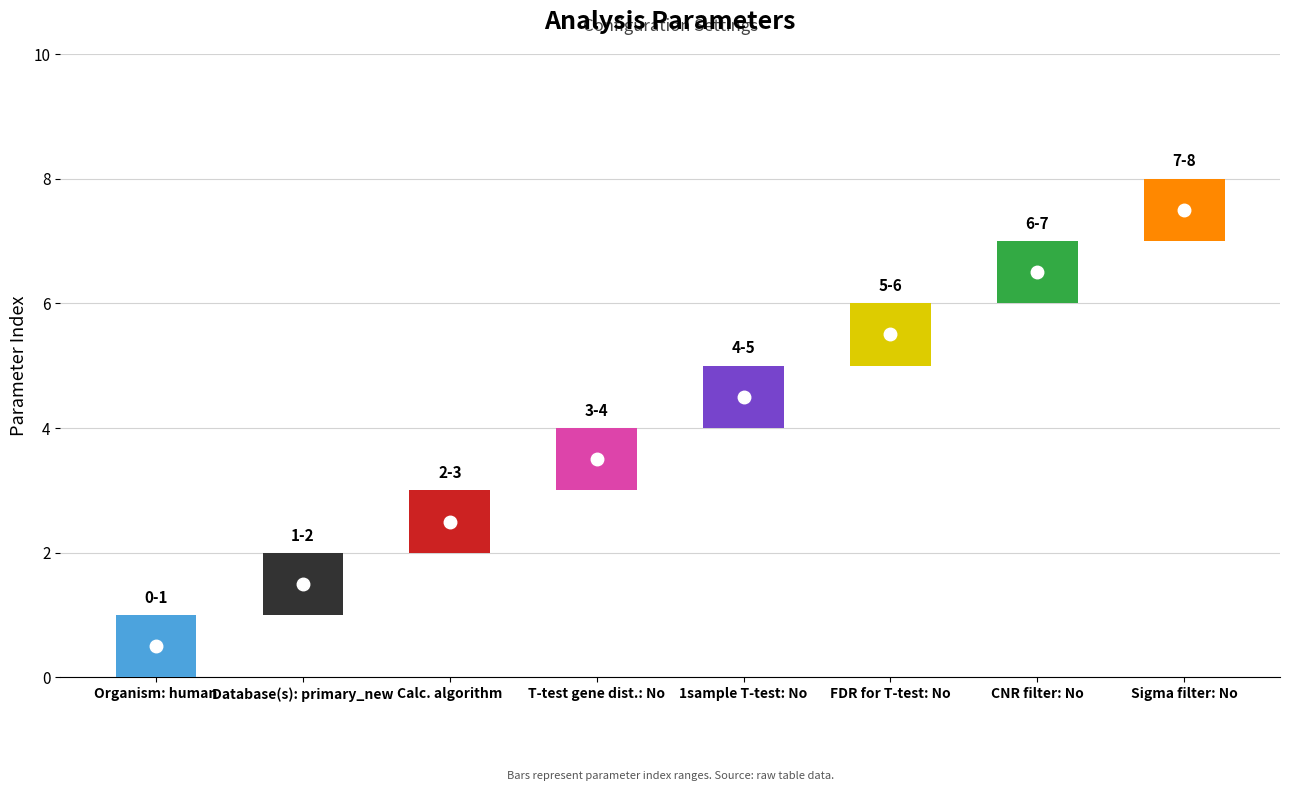

Approximately how many times larger is the value at Used Sigma filer: No compared to Used T-test for gene distribution: No?

2.3